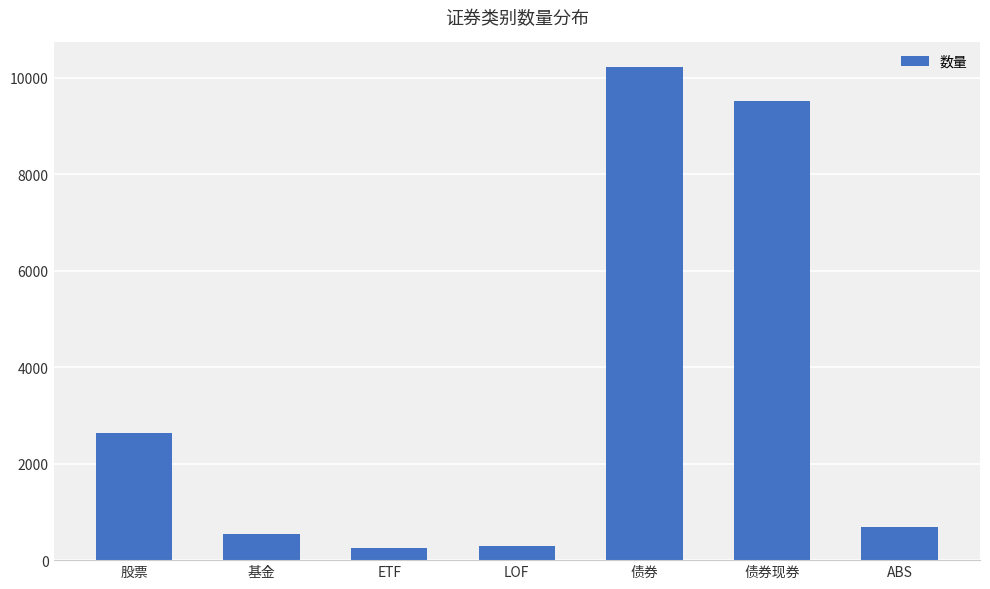

What is the sum of all values?

24153